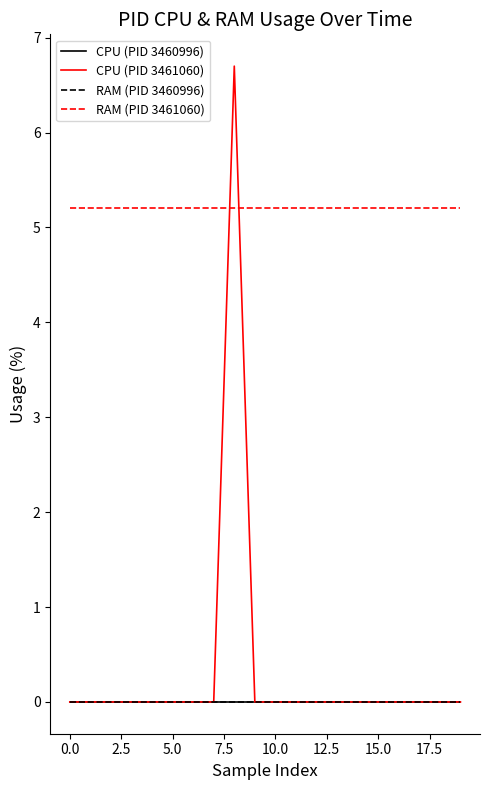

What is the label of the 8th point from the right?

12